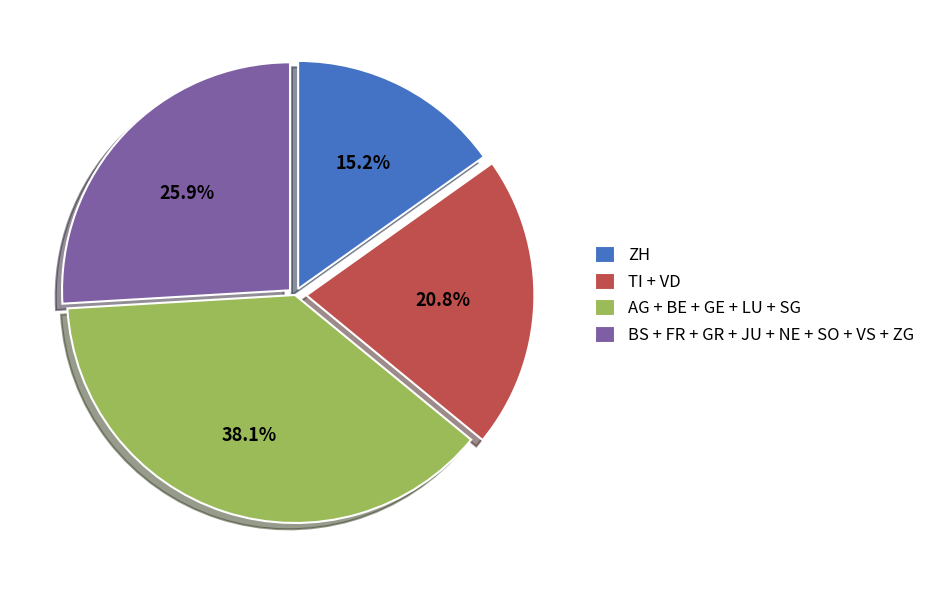

What portion of the pie excludes BS + FR + GR + JU + NE + SO + VS + ZG?

74.1%